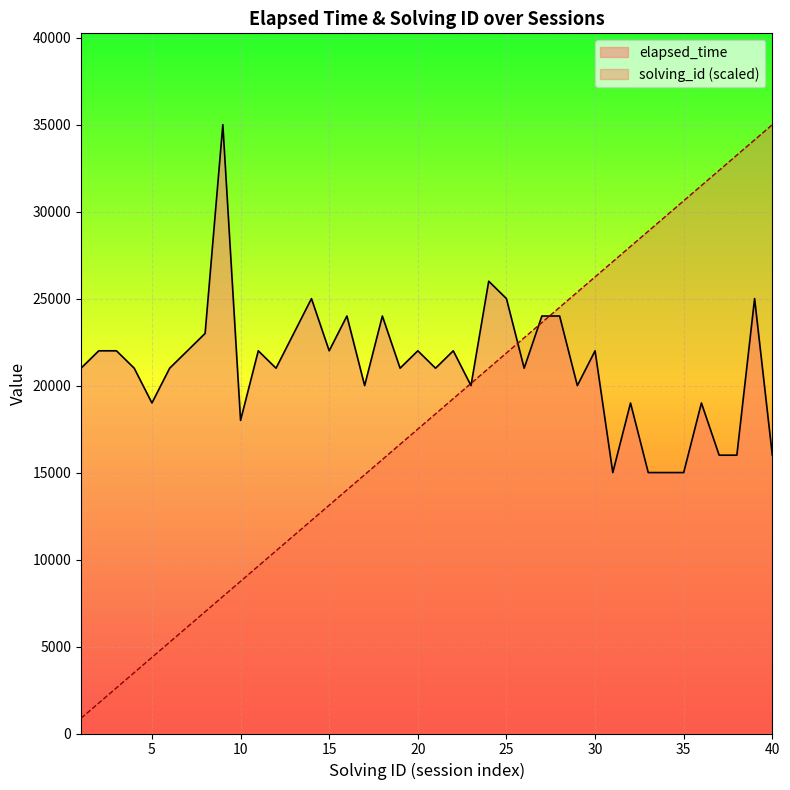

True or false: elapsed_time has a value of 22000 at 11.

True